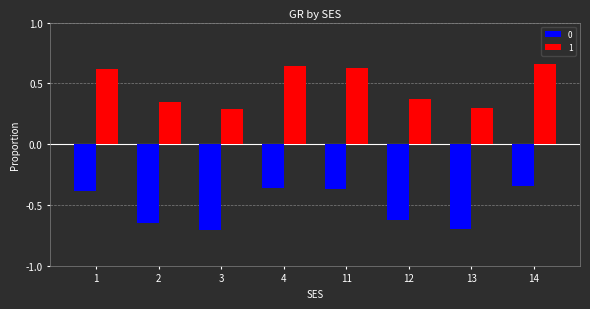

Rank the series at 13 from highest to lowest value.

1, 0